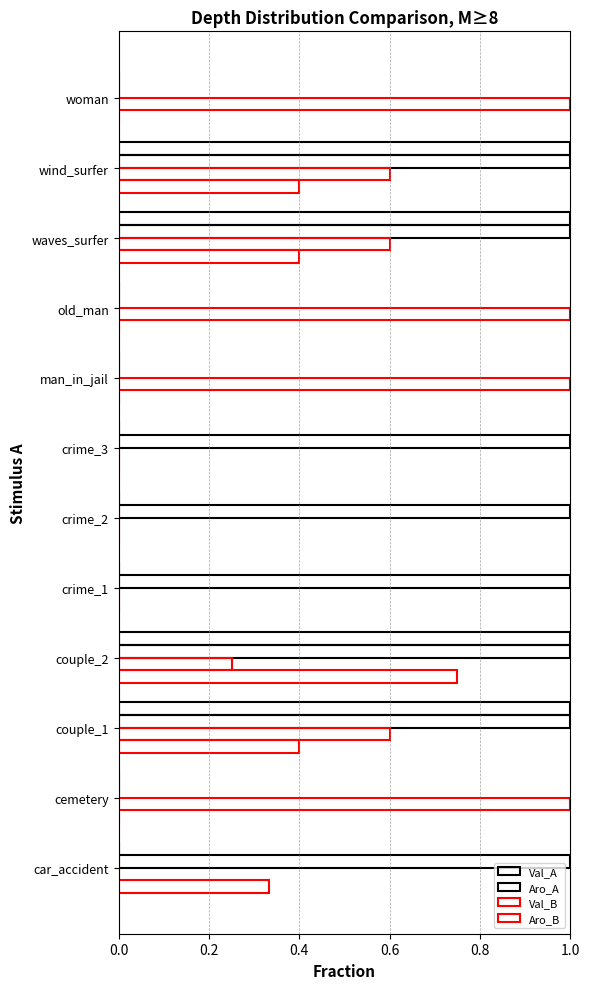

Rank the series by their average value, from lowest to highest.

Aro_B, Val_A, Val_B, Aro_A